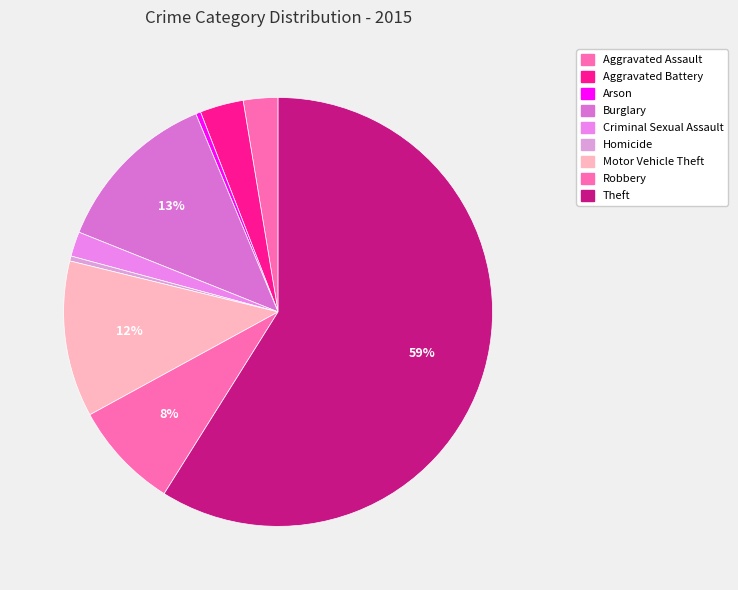

To the nearest percent, what is the difference between the Theft and Arson slice percentages?

59%